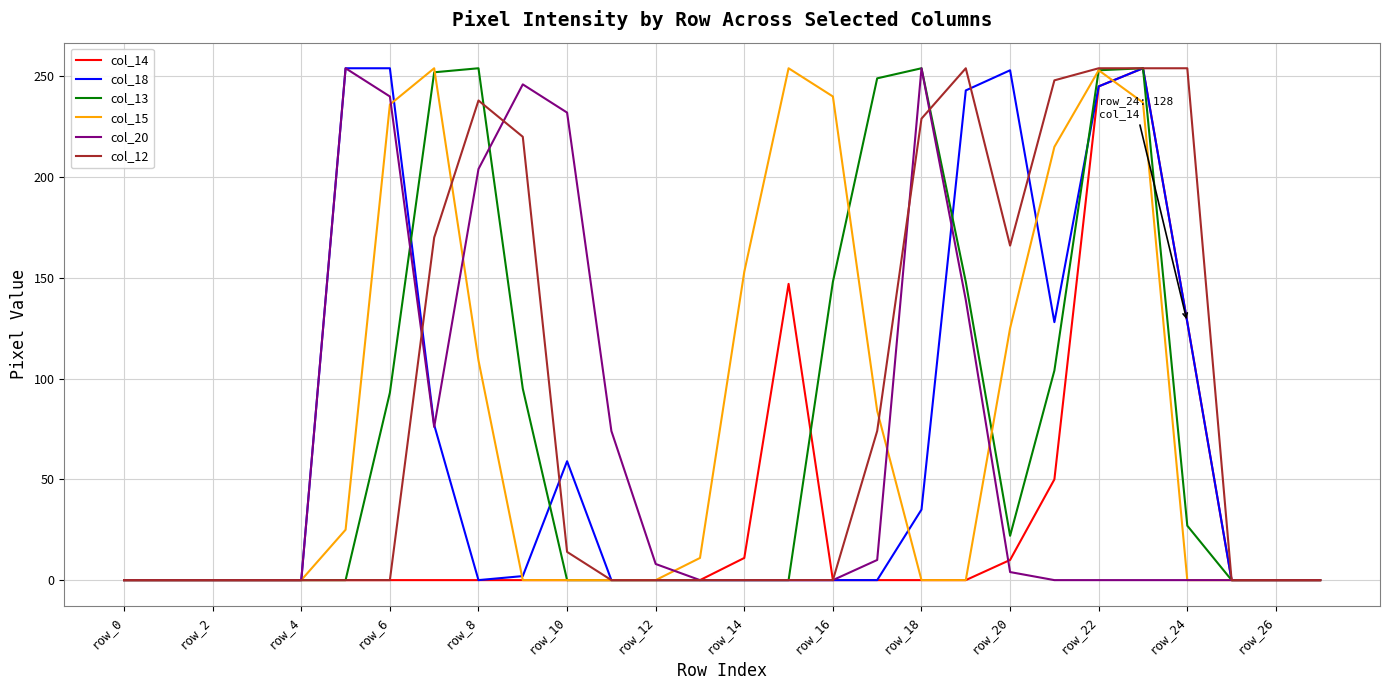

What is the greatest value displayed?

254